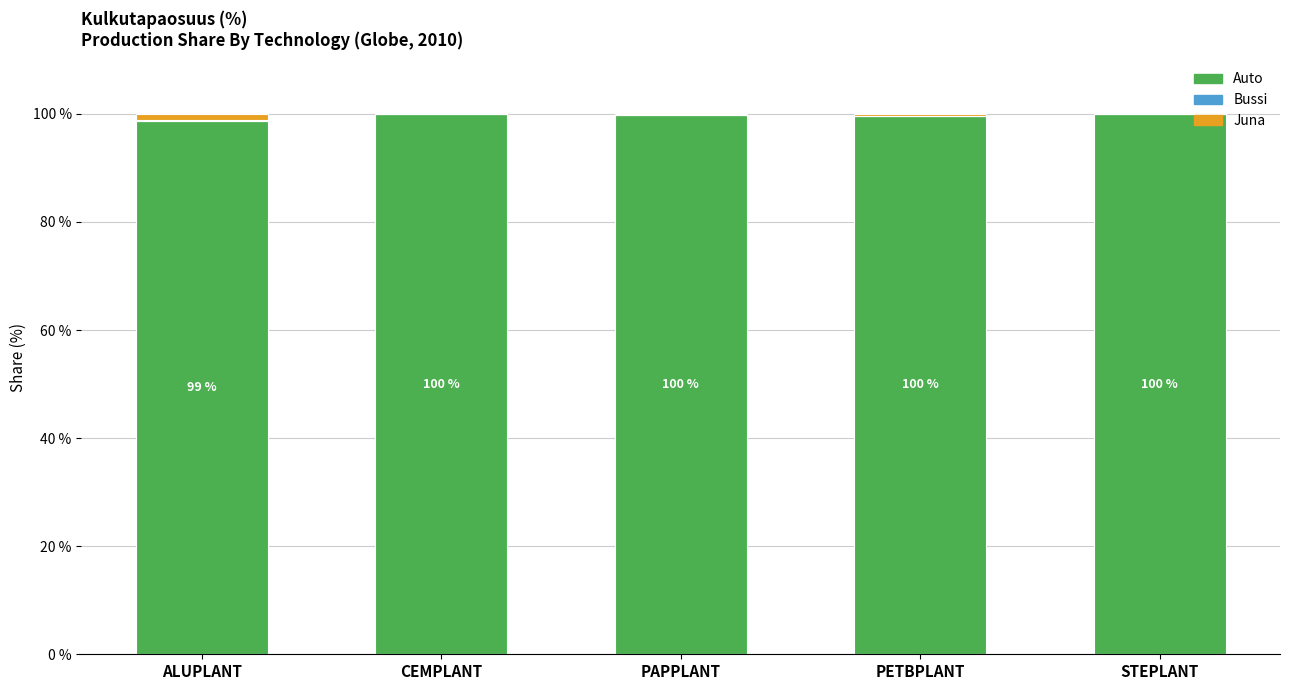

The value of Auto at STEPLANT is 99.9. True or false?

True